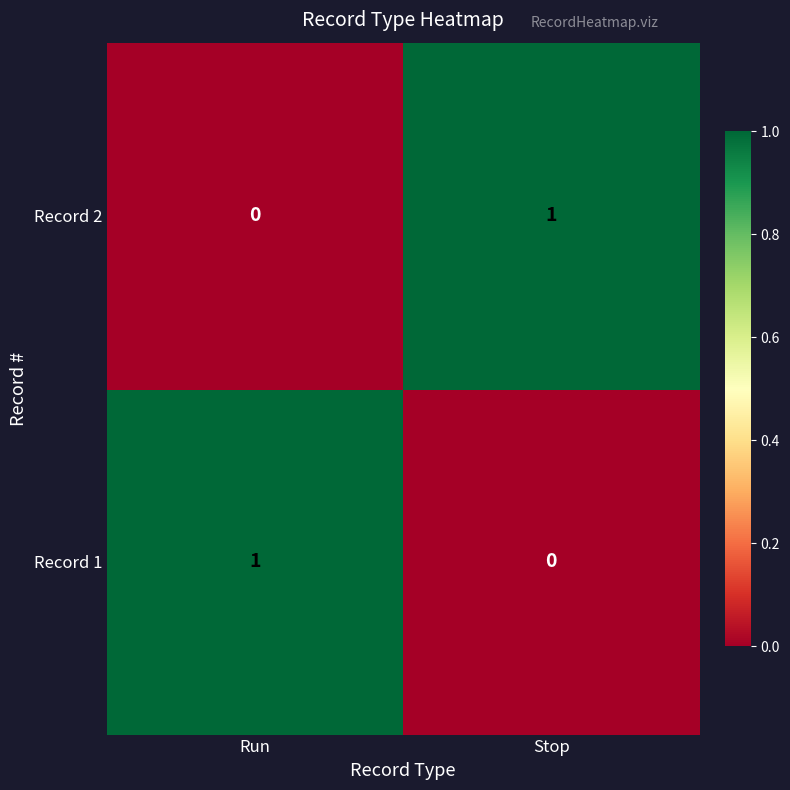

What is the total value across all series at Stop?

1